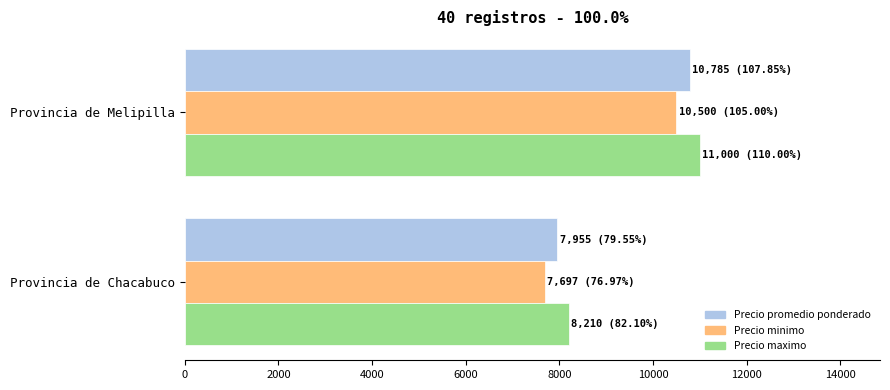

The Precio maximo series shows 13971 at Provincia de Chacabuco. True or false?

False